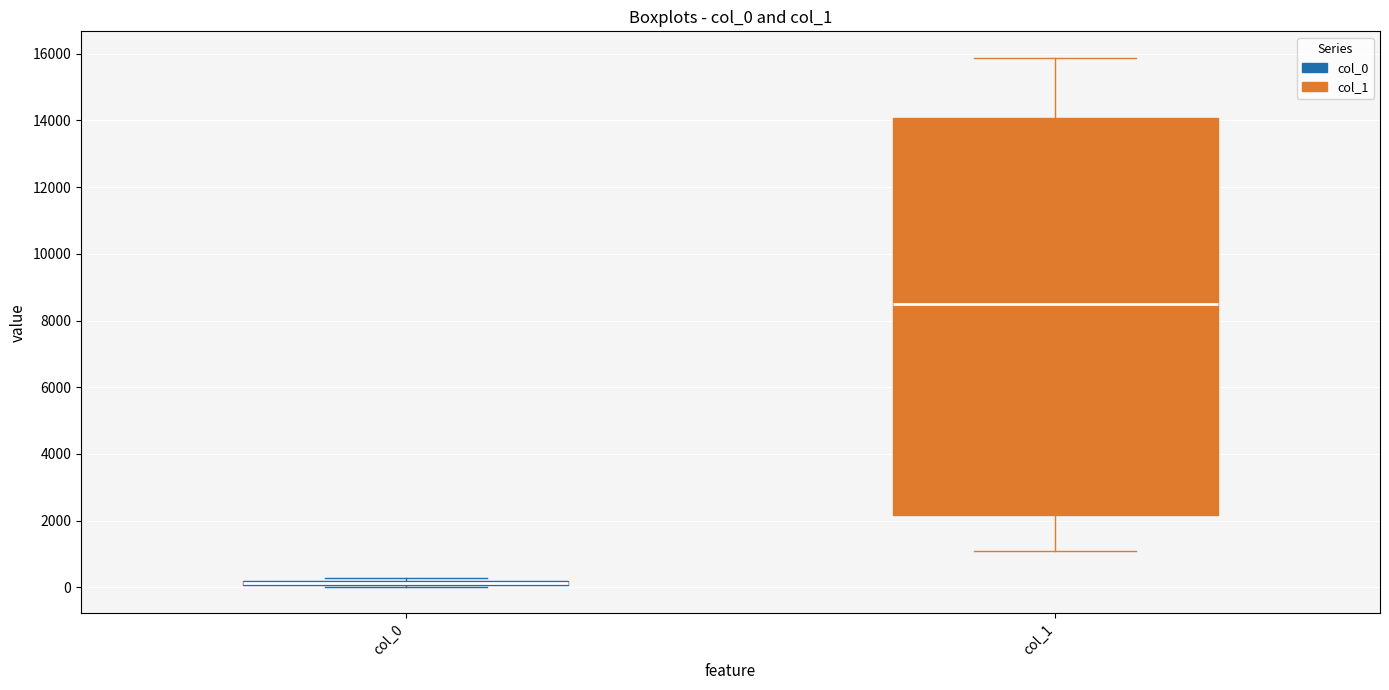

Comparing the boxes themselves (not the whiskers), which one is the tallest?

col_1